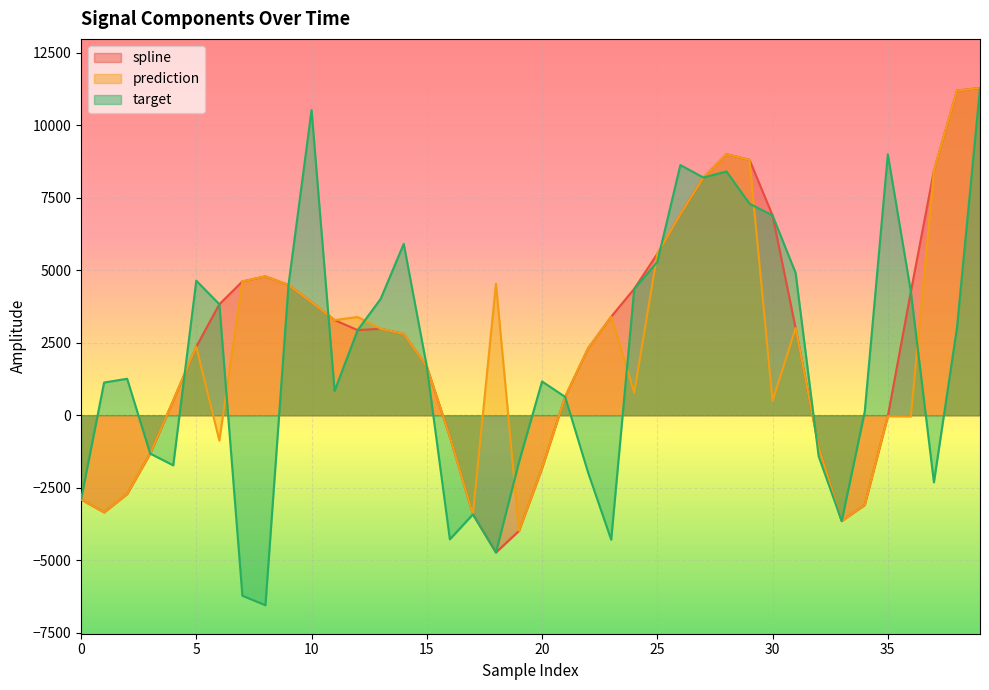

Which category has the lowest value across all series?

8